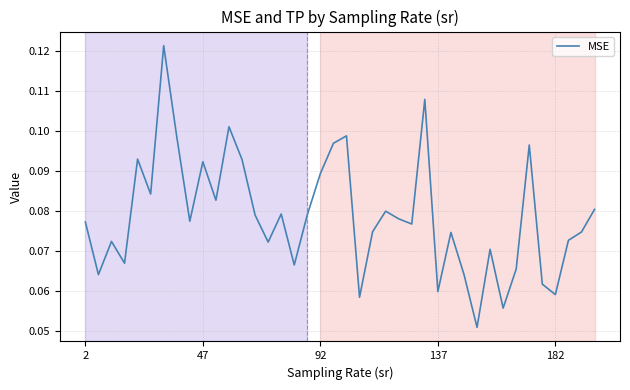

Does the chart display data point markers on the line(s)?

No